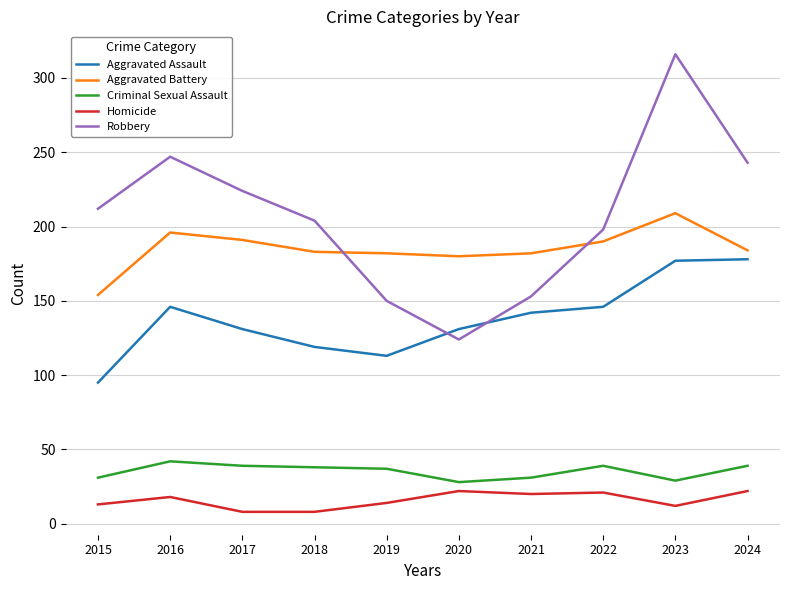

What is the sum of all Aggravated Assault values?

1378